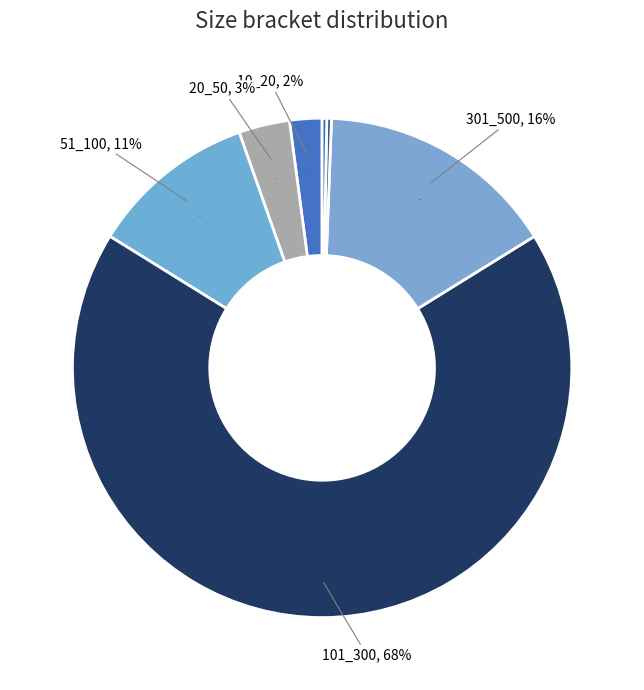

Combined, do 51_100 and 20_50 account for over 50%?

No